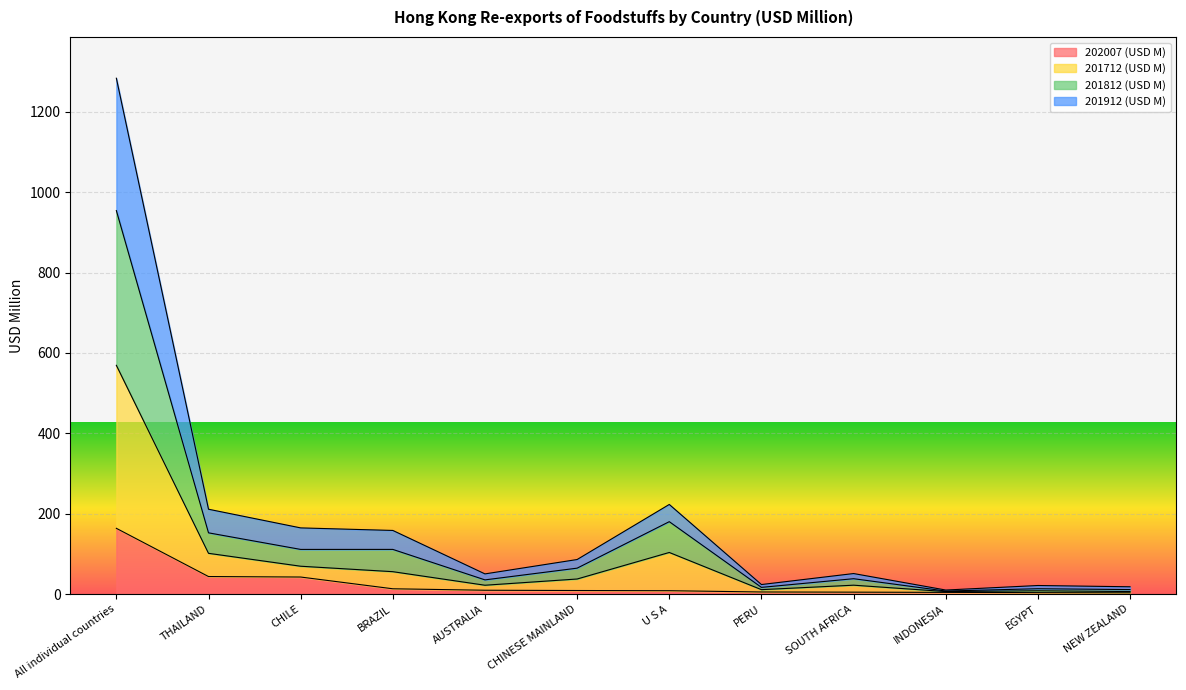

At which category is the sum across all series the highest?

All individual countries